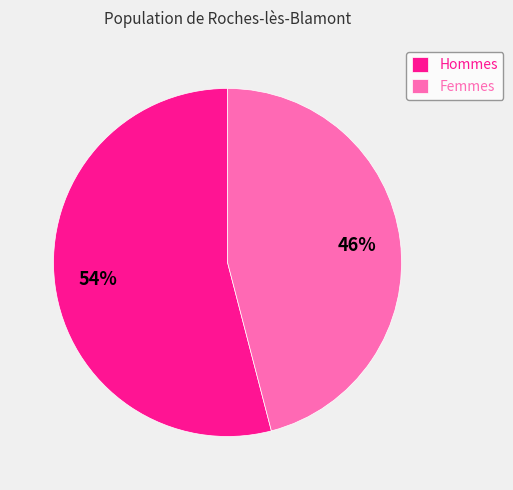

Do Femmes and Hommes together represent more than half of the pie?

Yes